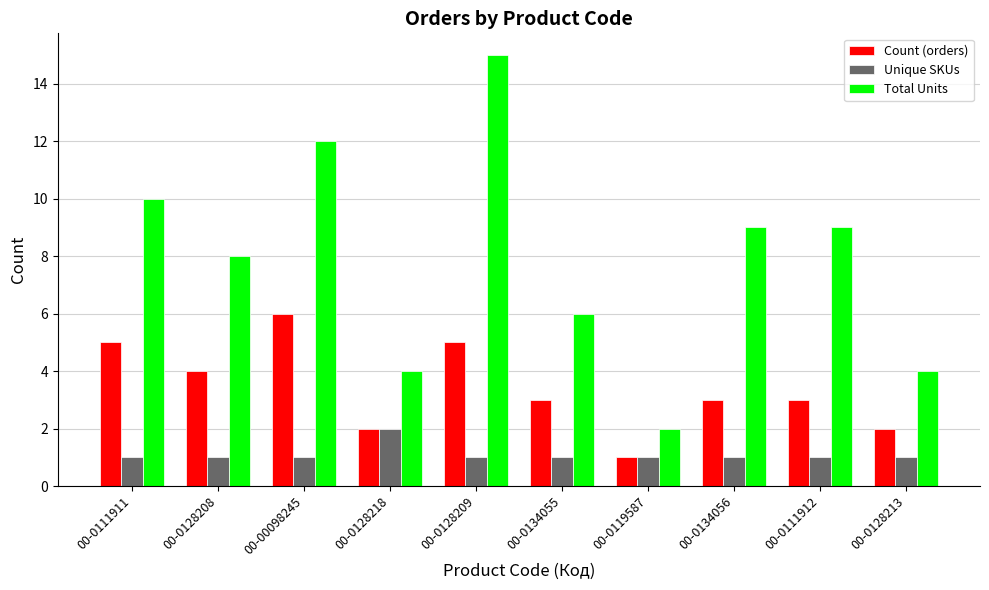

What value does the Unique SKUs series have at 00-0111912?

1